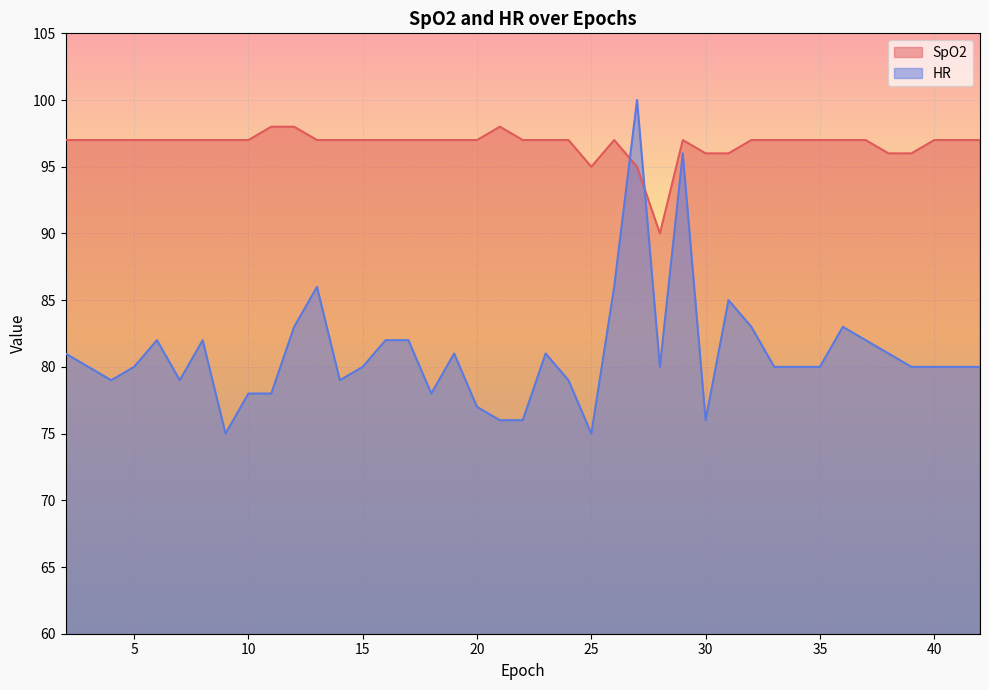

In SpO2, how many points are higher than both neighbors (excluding endpoints)?

3